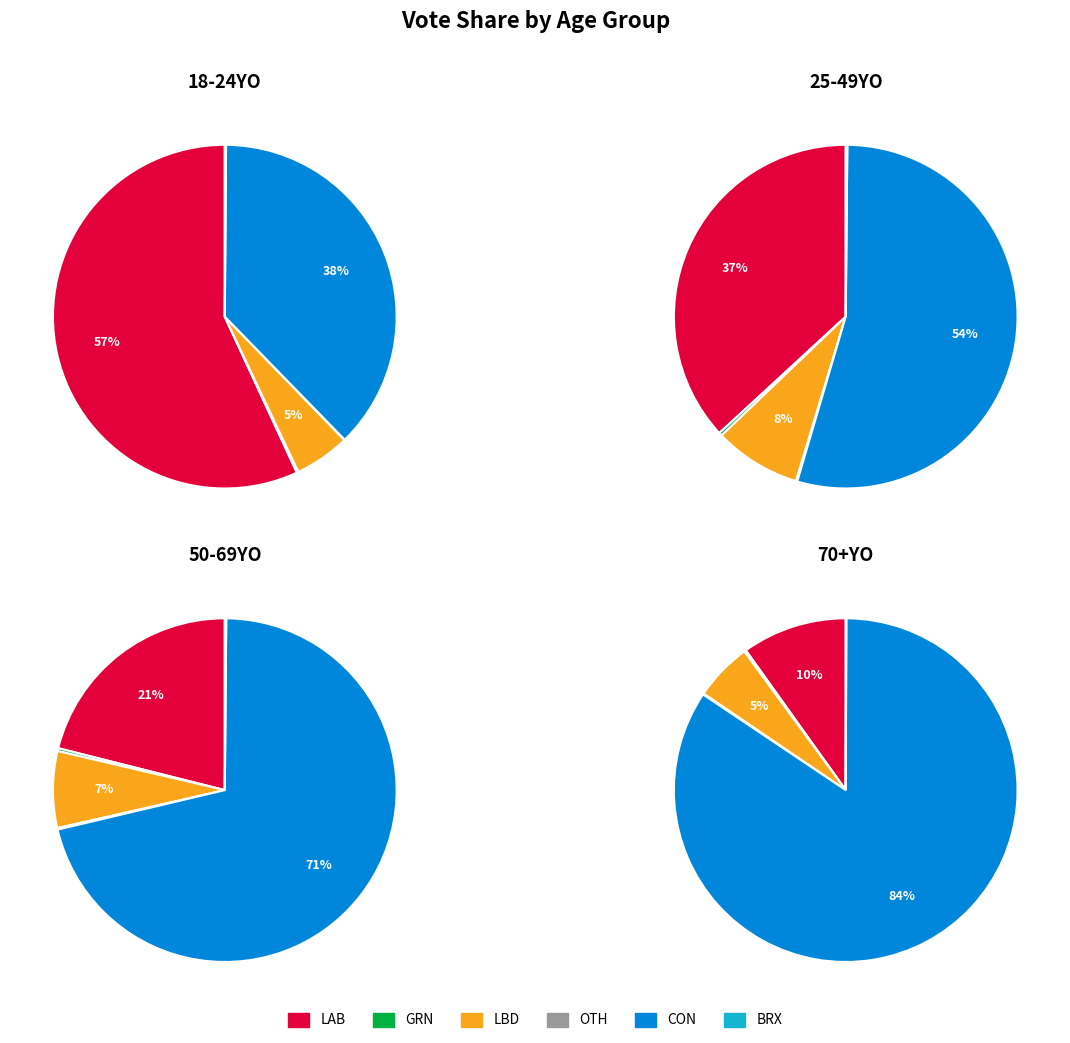

What is the difference between the highest and lowest values at 70+yo?

84.3